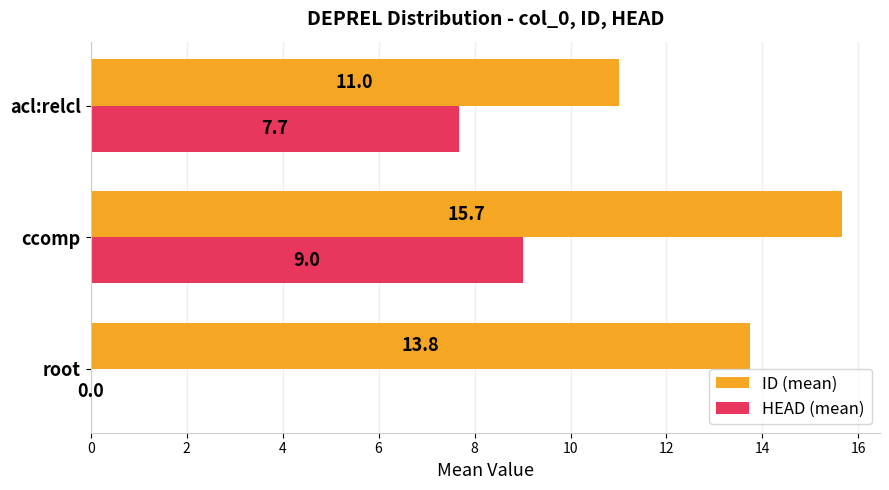

Between root and ccomp, which series saw the biggest shift?

HEAD (mean)